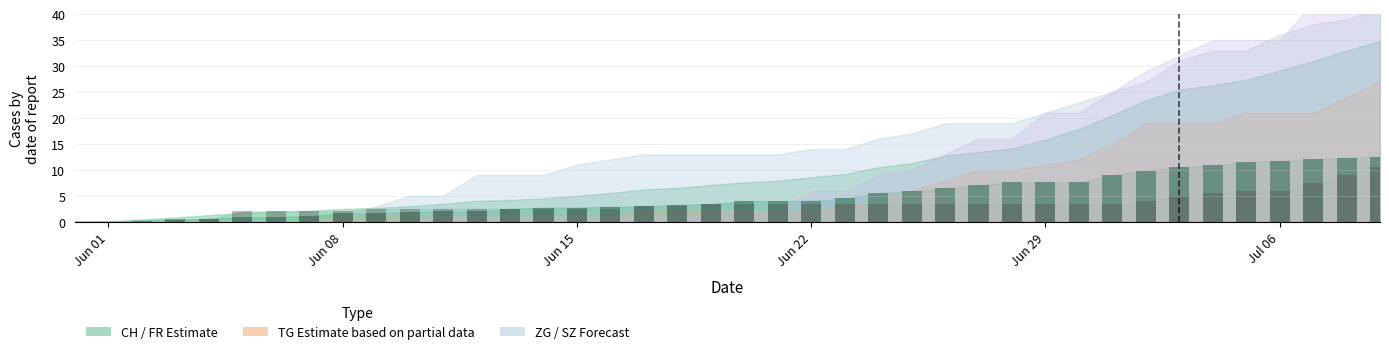

How many bars are there in each group?

2